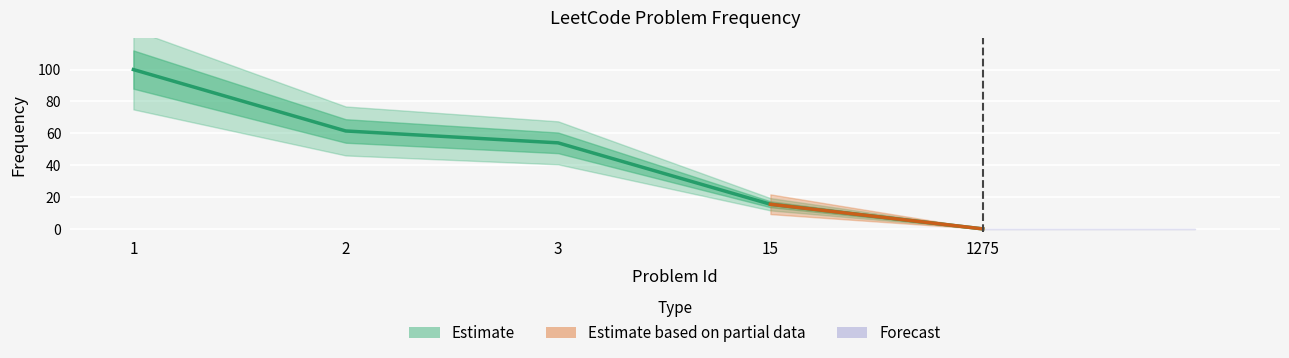

Between 2 and 1275, which is larger?

2